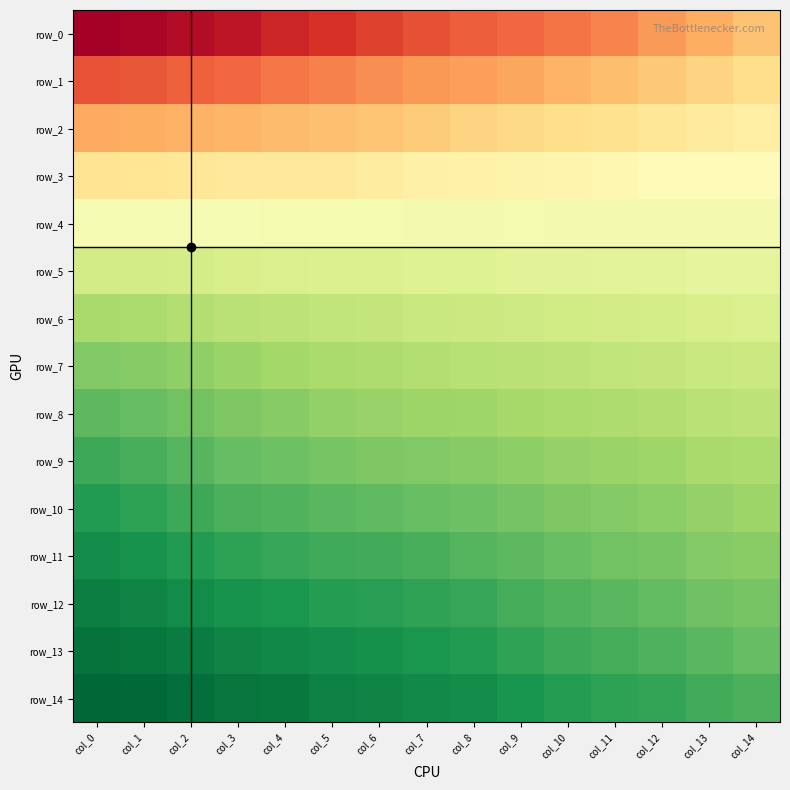

What is the smallest value displayed?

0.8